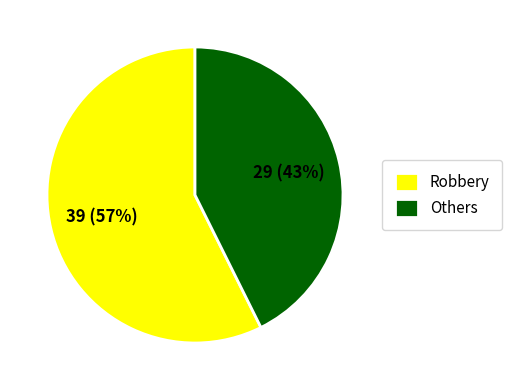

Which category has the biggest portion of the pie?

Robbery